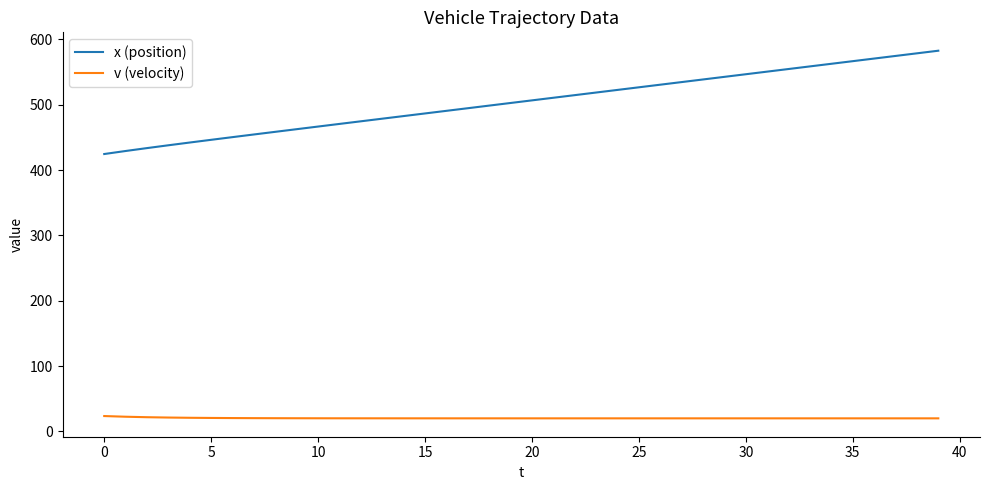

Which series has the largest range (max minus min)?

x (position)